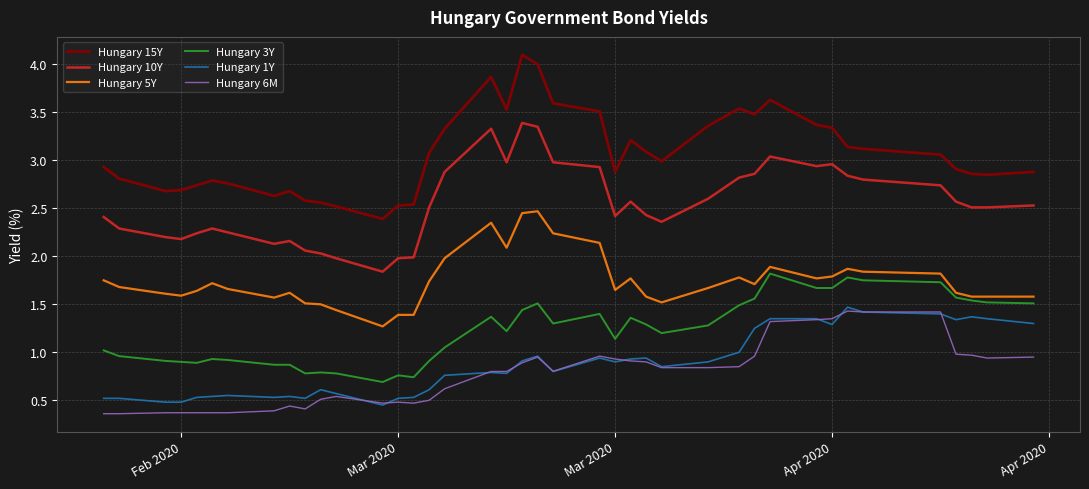

List the series in order of their peak value, highest first.

Hungary 15Y, Hungary 10Y, Hungary 5Y, Hungary 3Y, Hungary 1Y, Hungary 6M